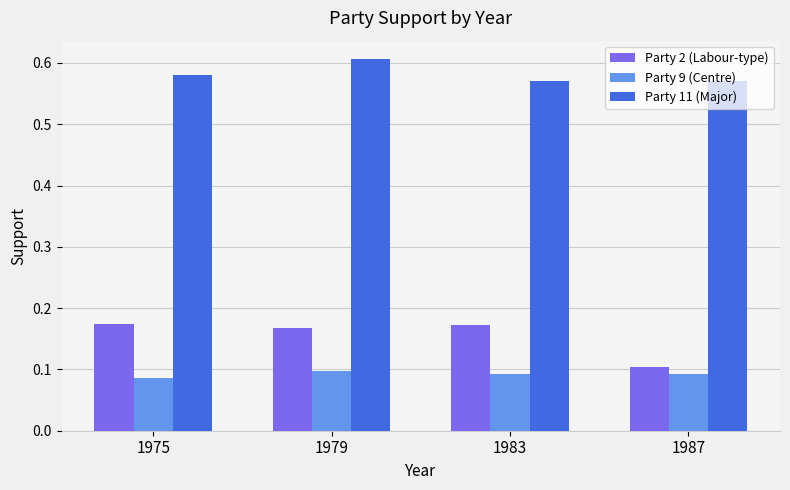

Count the Party 2 (Labour-type) values in the range 0 to 1.

4